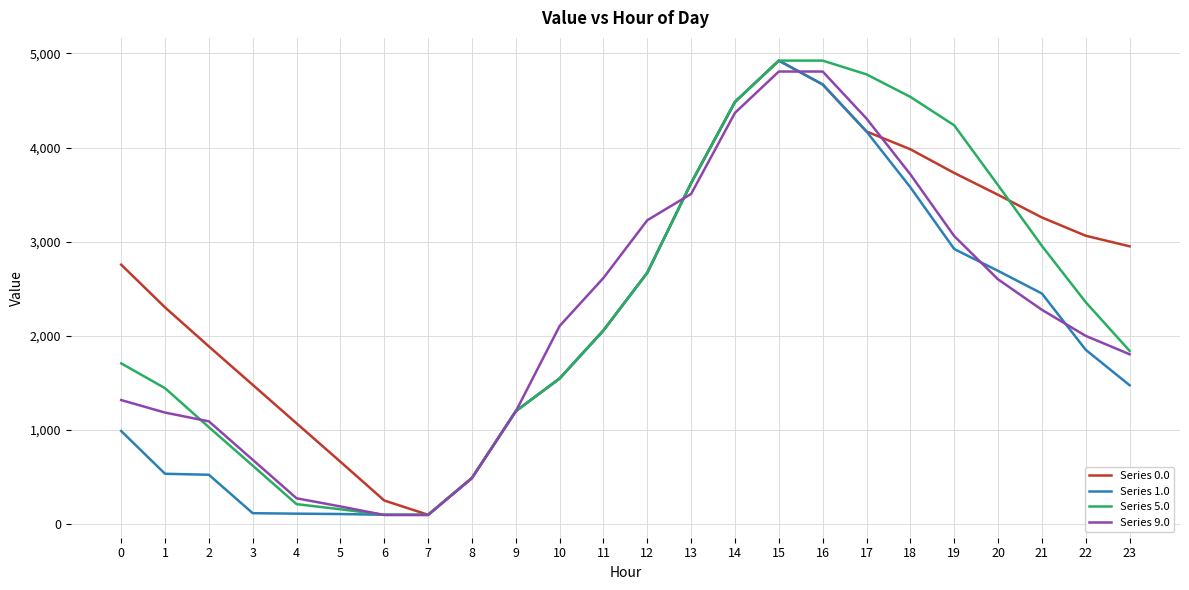

Which series has the largest total across all categories?

Series 0.0